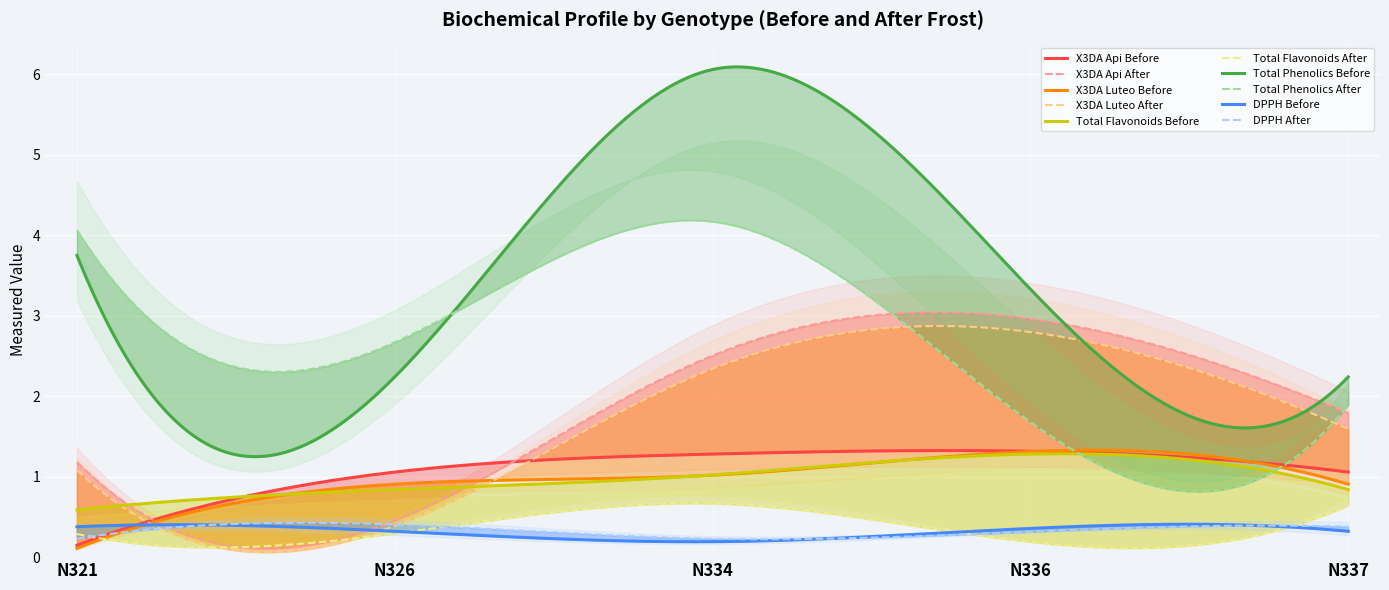

What is the difference between the maximum and minimum values in the X3DA_Api_Before series?

1.2